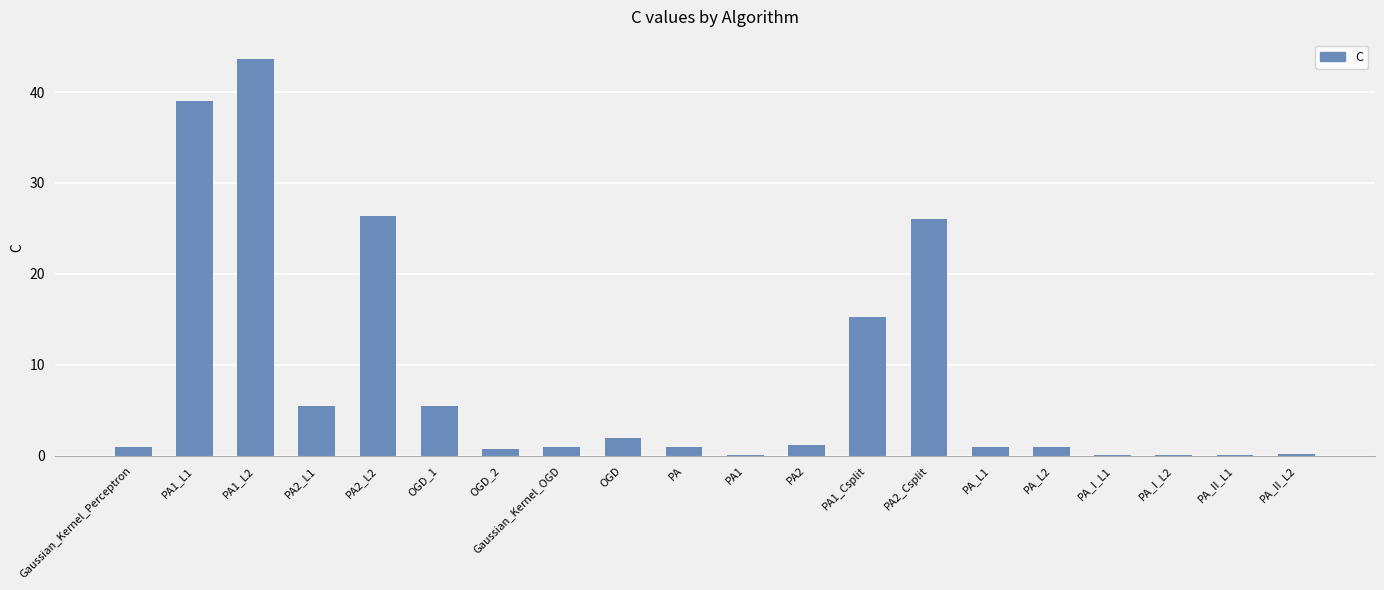

Is it true that the value at PA1_L2 is 75.8?

False